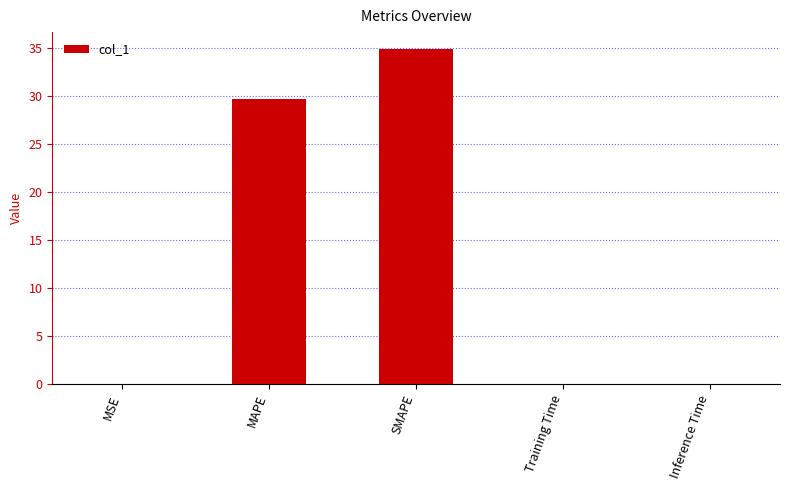

At which label is the value closest to 17?

MAPE